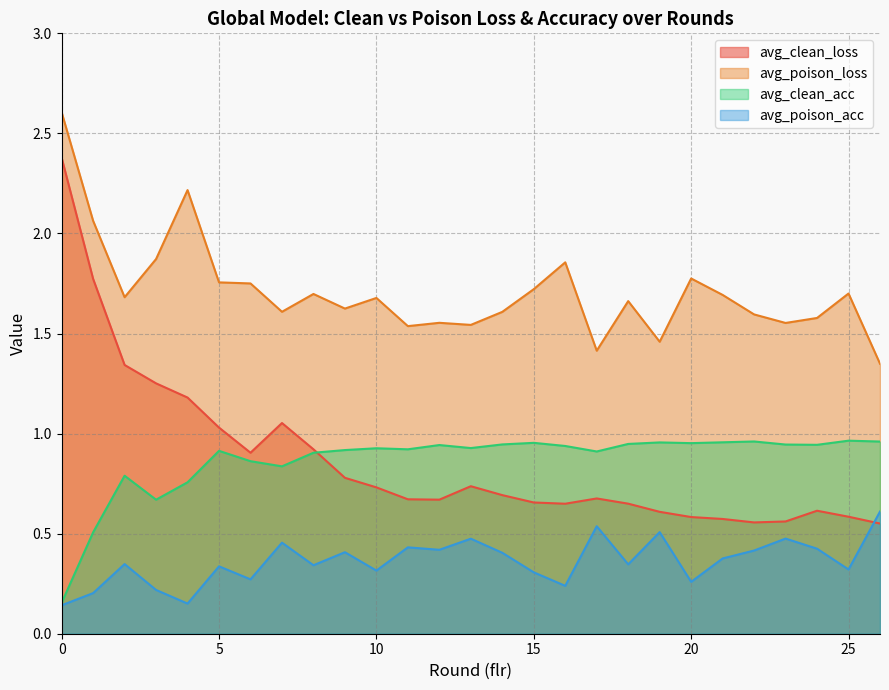

At 3, list the series in order from largest to smallest.

avg_poison_loss, avg_clean_loss, avg_clean_acc, avg_poison_acc